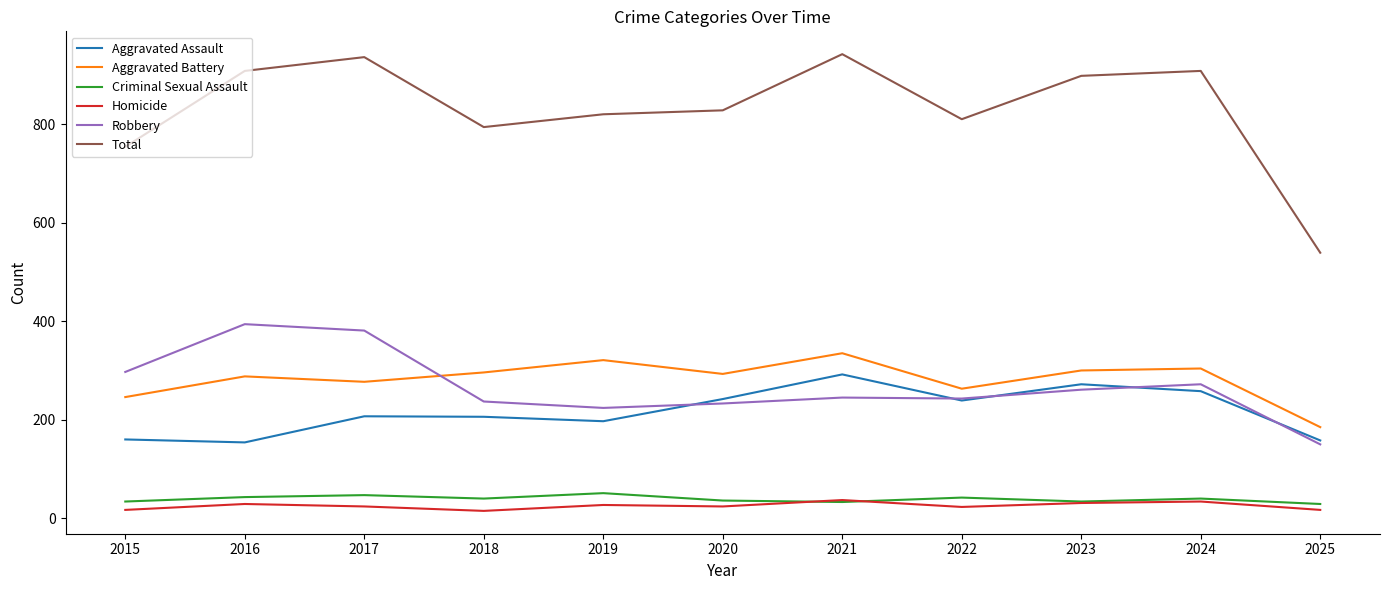

What is the smallest value displayed?

15